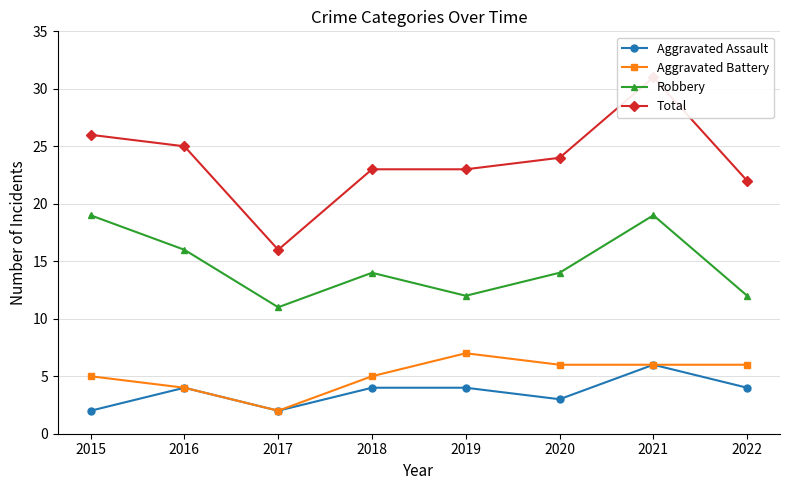

Which series changed the most between 2015 and 2019?

Robbery